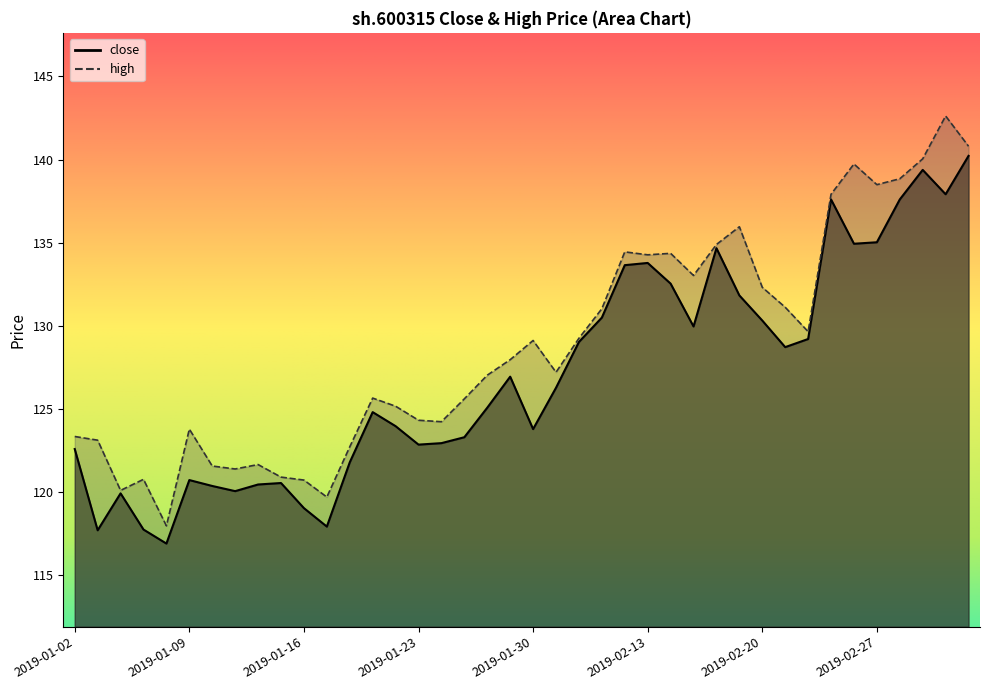

At which category is the sum across all series the highest?

2019-03-05